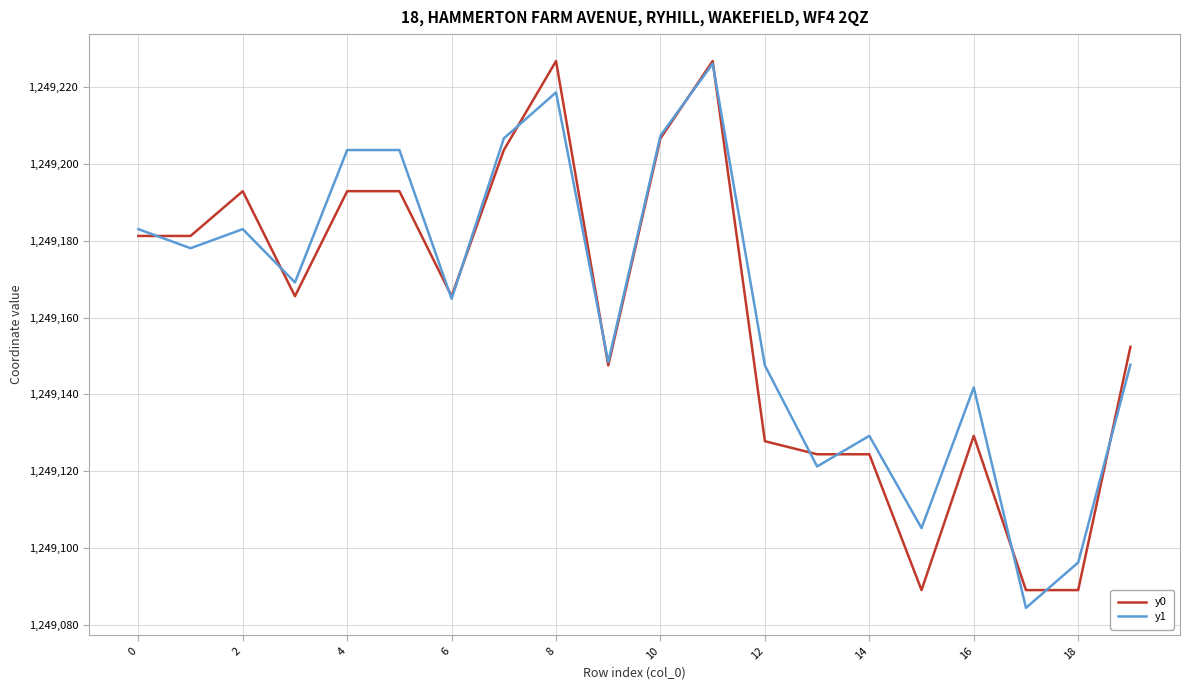

What is the sum of all y1 values?

24983265.6